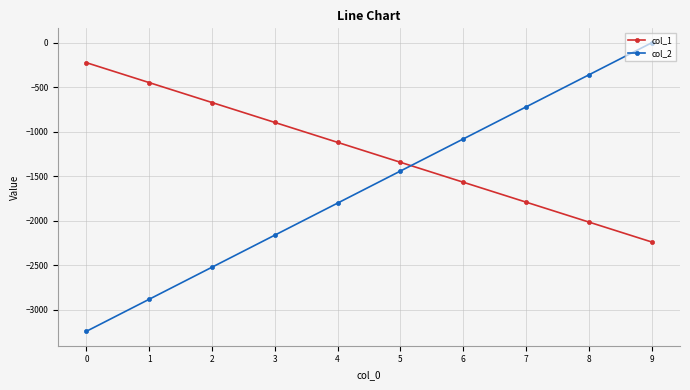

Which series ends up on top after the final intersection of col_2 and col_1?

col_2